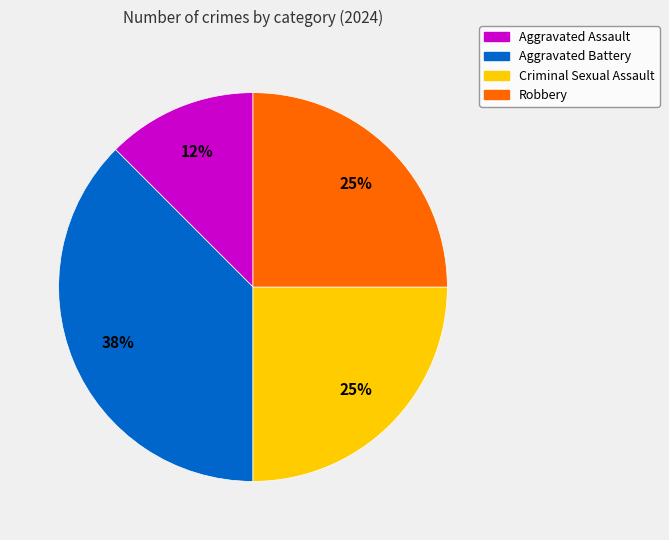

To the nearest percent, what portion does Robbery represent?

25%